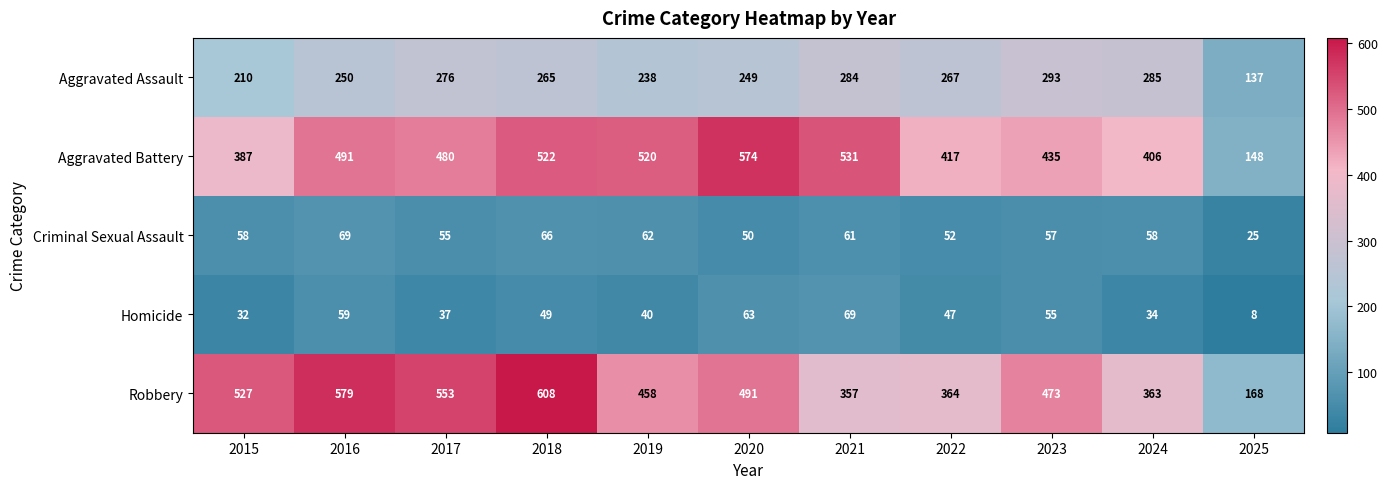

What is the difference between the maximum and minimum values in the Criminal Sexual Assault series?

44